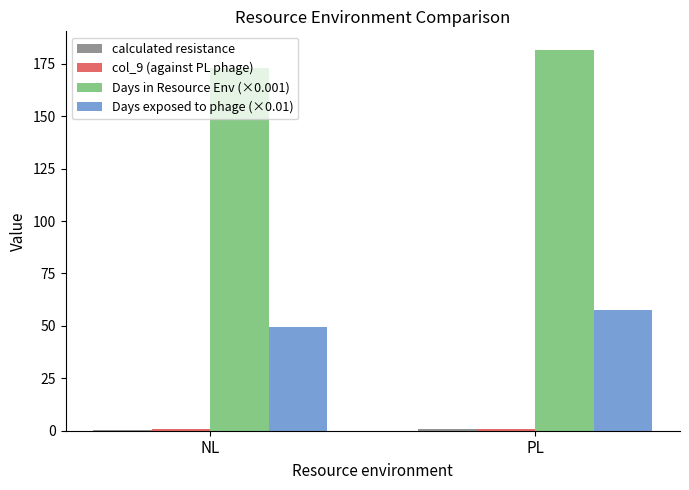

What is the highest value of the Days in Resource Env (×0.001) series?

181.4